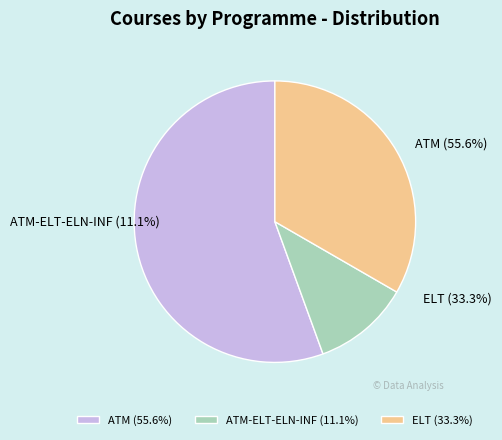

To the nearest percent, what portion does ATM-ELT-ELN-INF represent?

11%